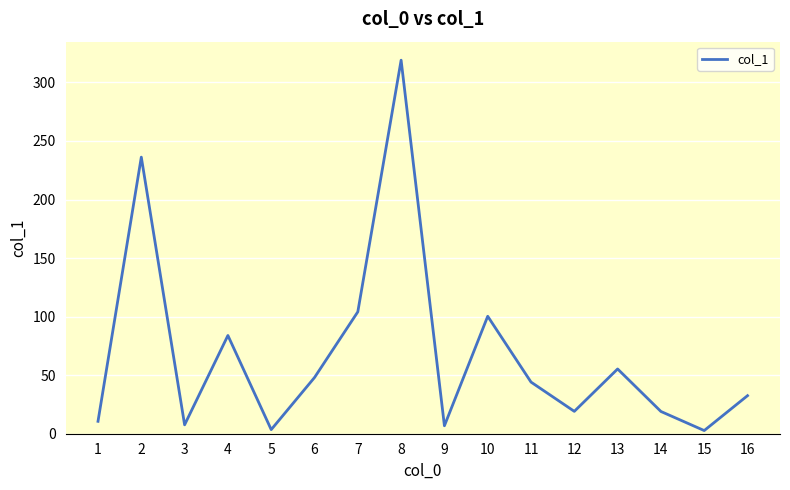

What is the difference between the maximum and minimum values?

316.3